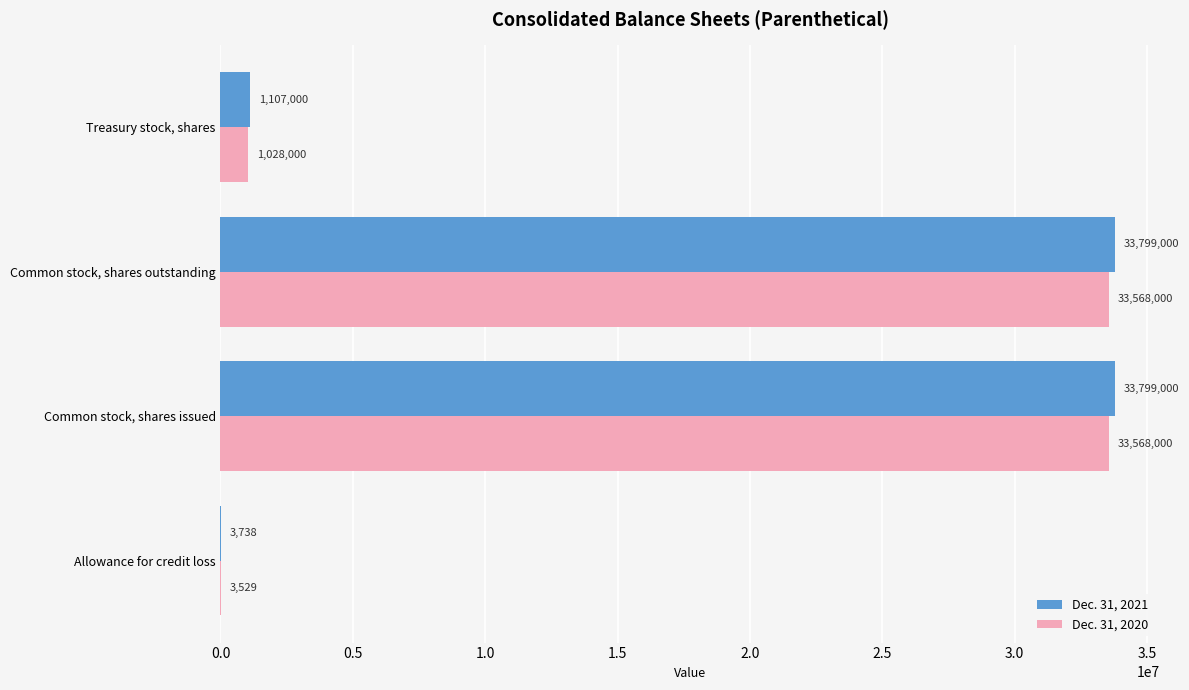

What is the total value across all series at Common stock, shares issued?

67367000